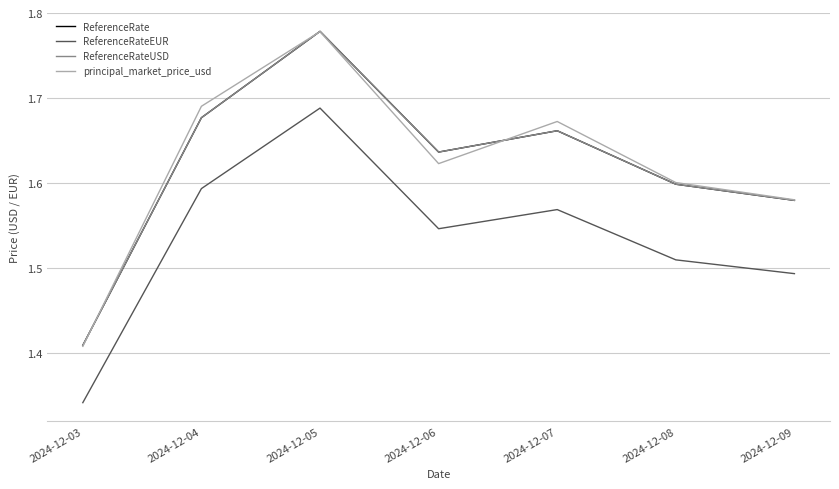

Does the chart display data point markers on the line(s)?

No